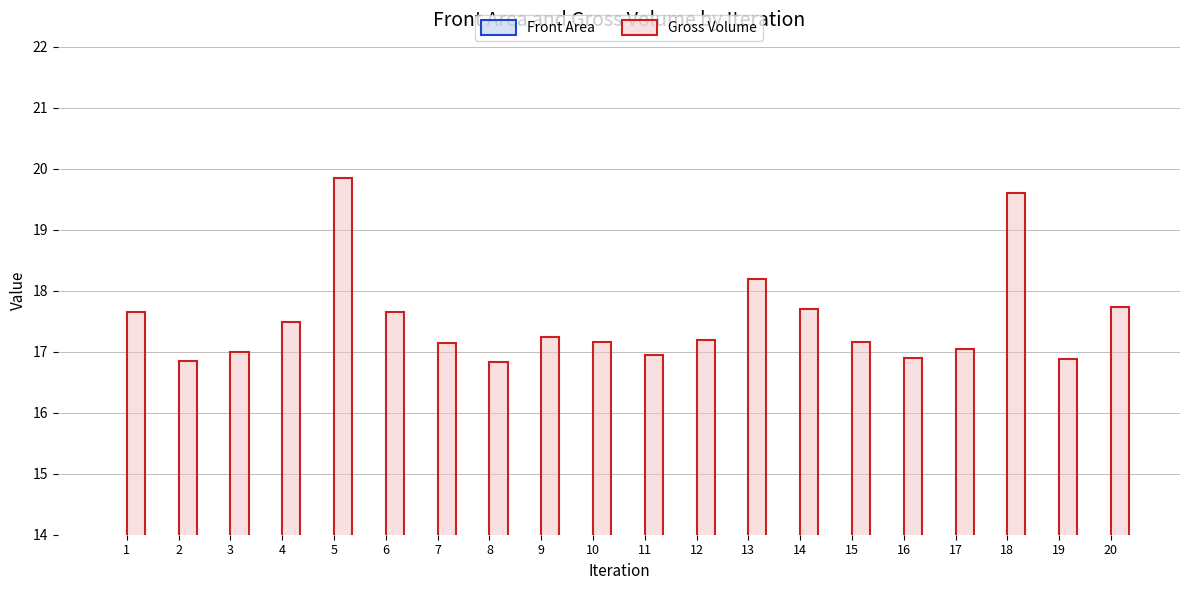

Rank the series at 8 from highest to lowest value.

Gross Volume, Front Area